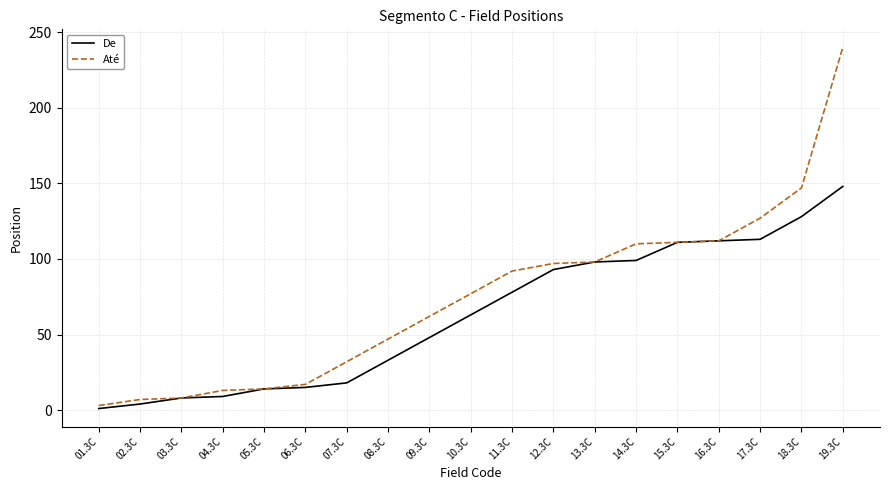

Which series has the widest spread of values?

Até